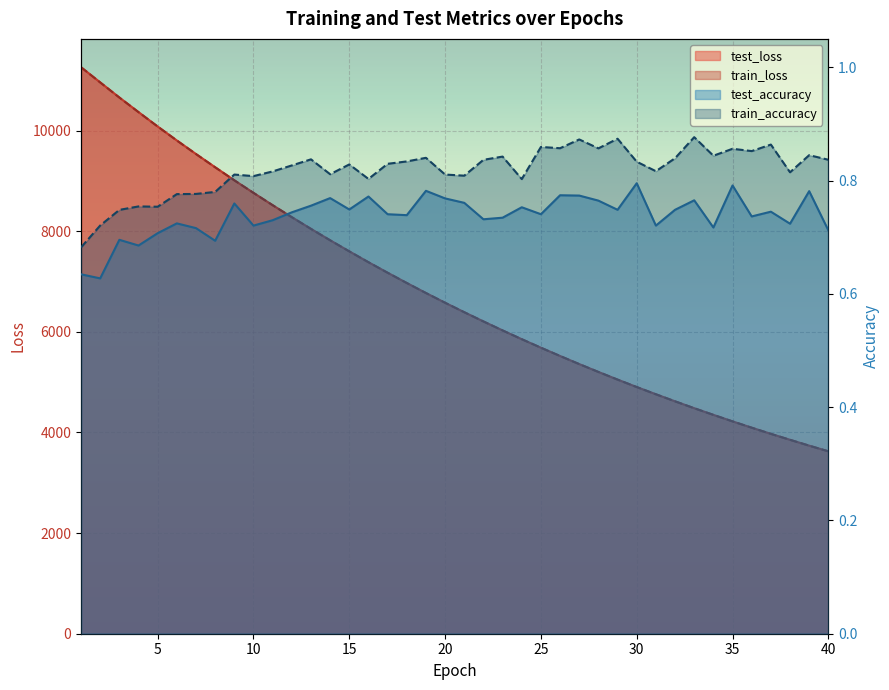

True or false: test_accuracy and train_loss cross at least once.

False